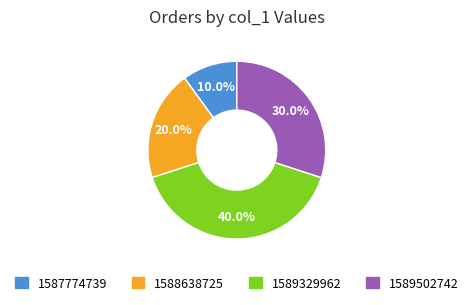

Is there any slice that represents more than half of the pie?

No